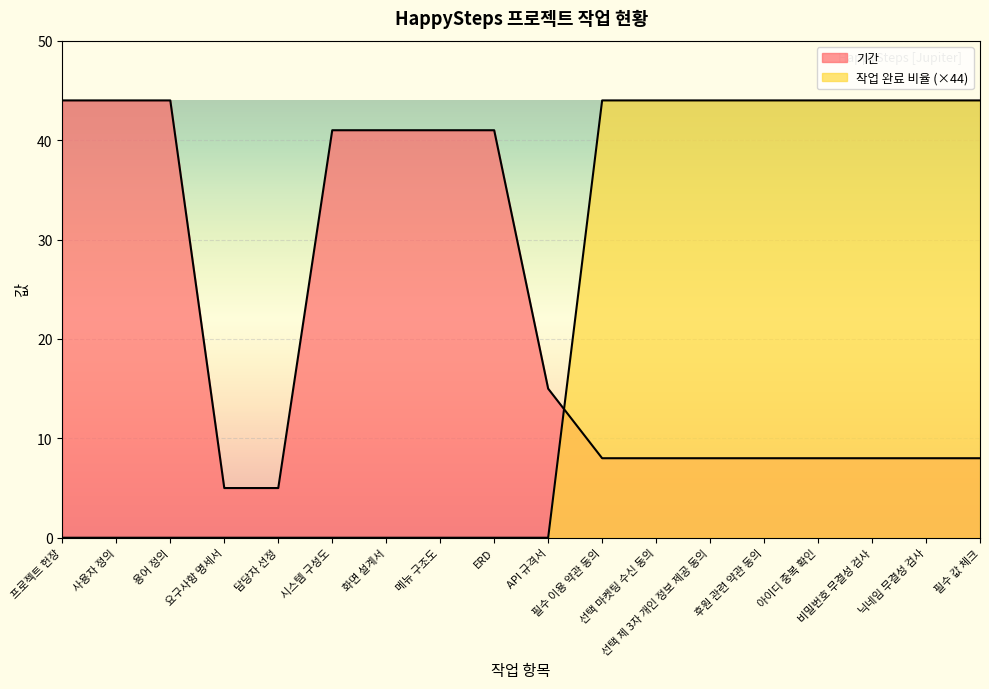

What is the sum of the 작업 완료 비율 values at 시스템 구성도 and 필수 값 체크?

44